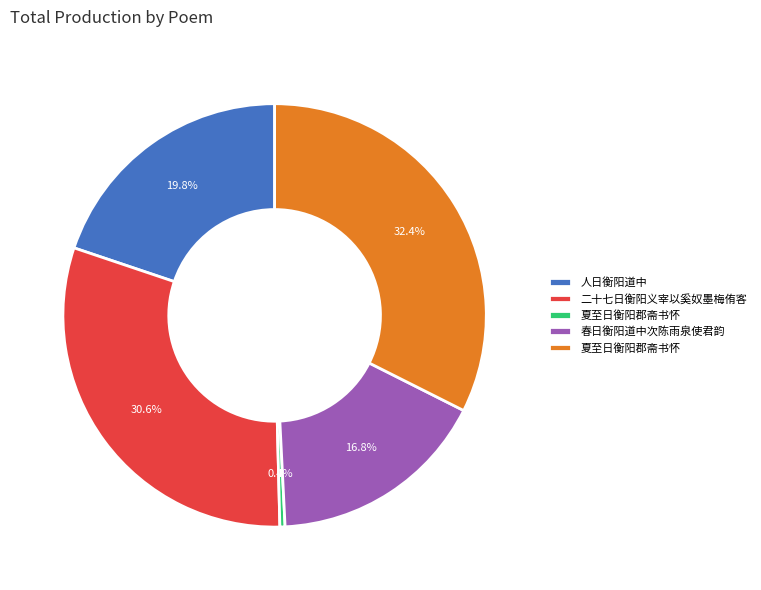

Is there a majority slice in this chart?

No